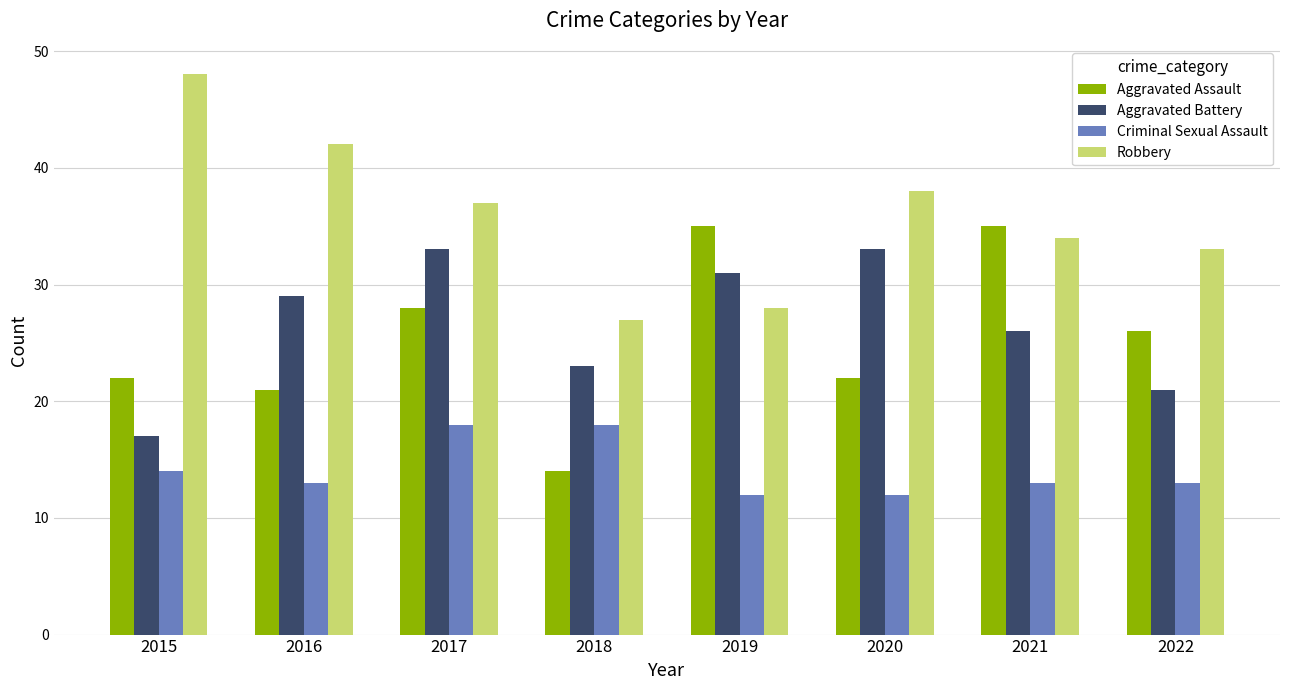

What is the value of the Aggravated Assault bar at the 8th from the left?

26